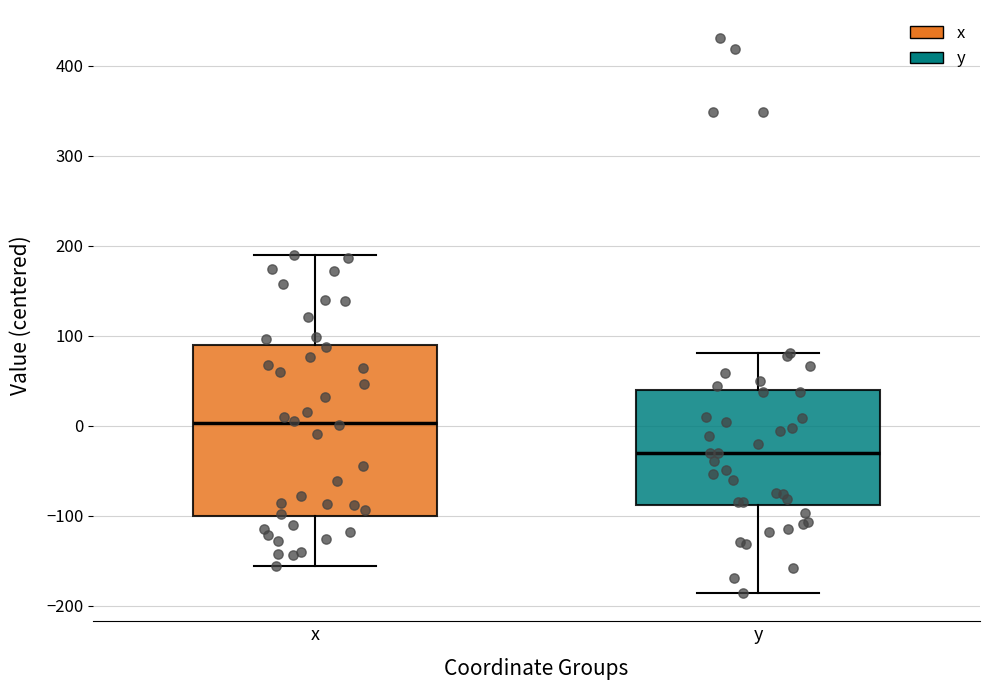

Which box has the highest median line?

x